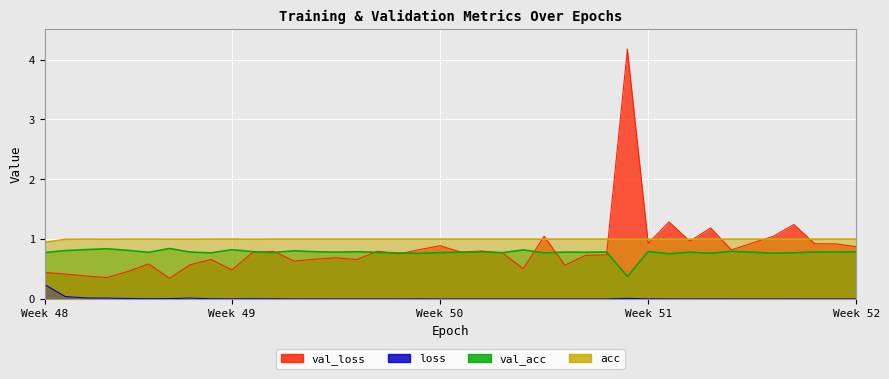

What is the value of the val_acc point at the 21st from the left?

0.8